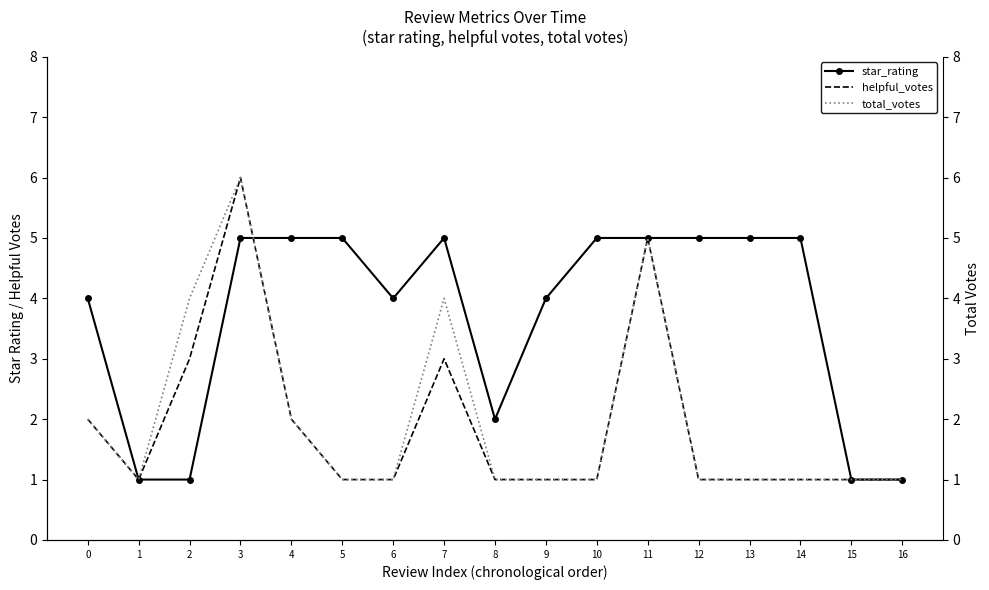

Reading left to right, list all the values displayed in this chart.

star_rating: 0=4	1=1	2=1	3=5	4=5	5=5	6=4	7=5	8=2	9=4	10=5	11=5	12=5	13=5	14=5	15=1	16=1
helpful_votes: 0=2	1=1	2=3	3=6	4=2	5=1	6=1	7=3	8=1	9=1	10=1	11=5	12=1	13=1	14=1	15=1	16=1
total_votes: 0=2	1=1	2=4	3=6	4=2	5=1	6=1	7=4	8=1	9=1	10=1	11=5	12=1	13=1	14=1	15=1	16=1